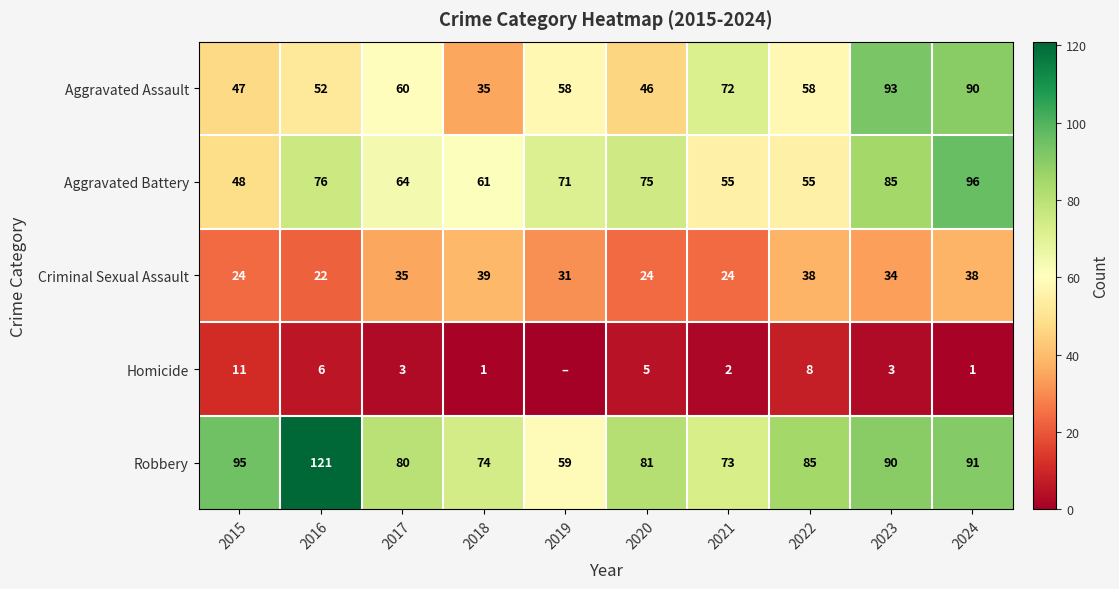

At which label is Robbery closest to 90?

2023